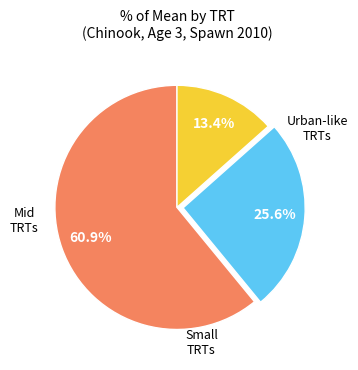

Does any single category account for the majority?

Yes